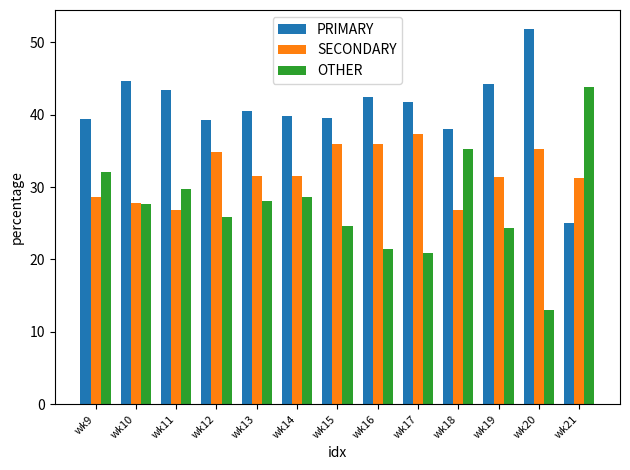

What is the total value across all series at wk21?

100.0